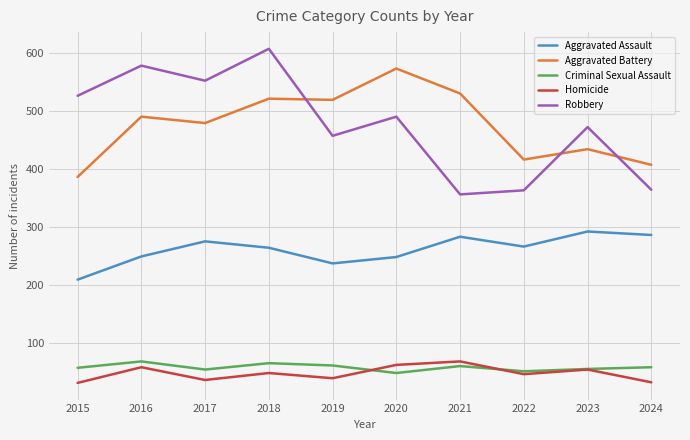

The Criminal Sexual Assault series shows 106 at 2019. True or false?

False